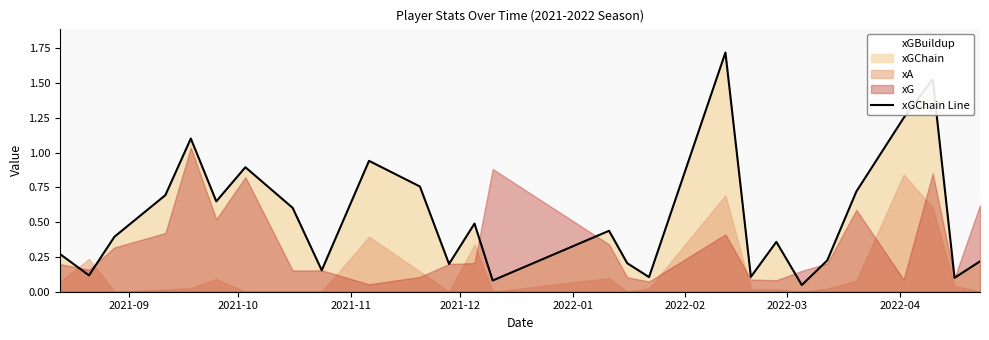

Reading left to right, what are all the values shown in this chart?

0.3	0.1	0.4	0.7	1.1	0.6	0.9	0.6	0.2	0.9	0.8	0.2	0.5	0.1	0.4	0.2	0.1	1.7	0.1	0.4	0.0	0.2	0.7	1.3	1.5	0.1	0.2